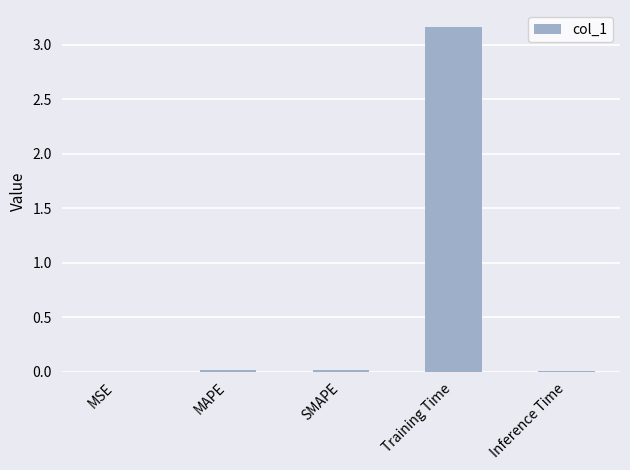

At which category does the chart reach its peak across all series?

Training Time